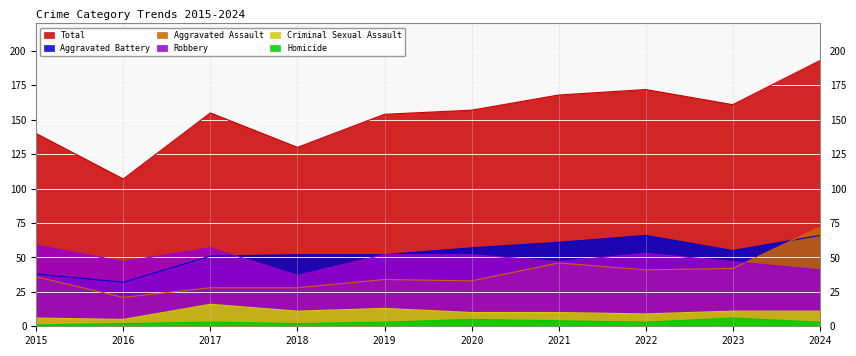

How many values in the Homicide series are below 3?

3